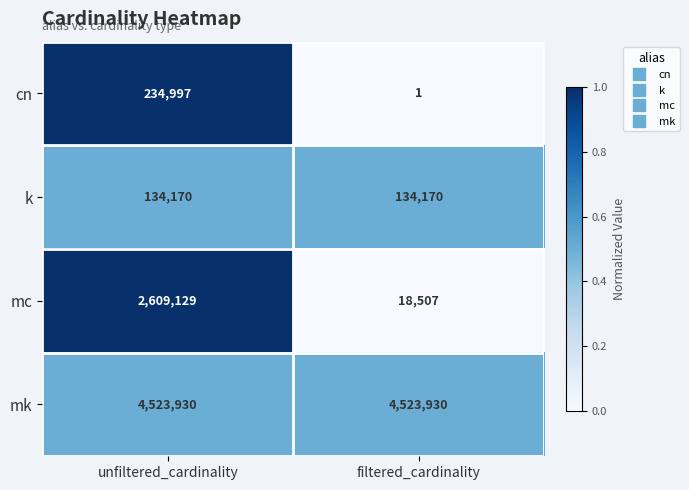

Reading left to right, what are all the values shown in this chart?

cn: 234997	1
k: 134170	134170
mc: 2609129	18507
mk: 4523930	4523930